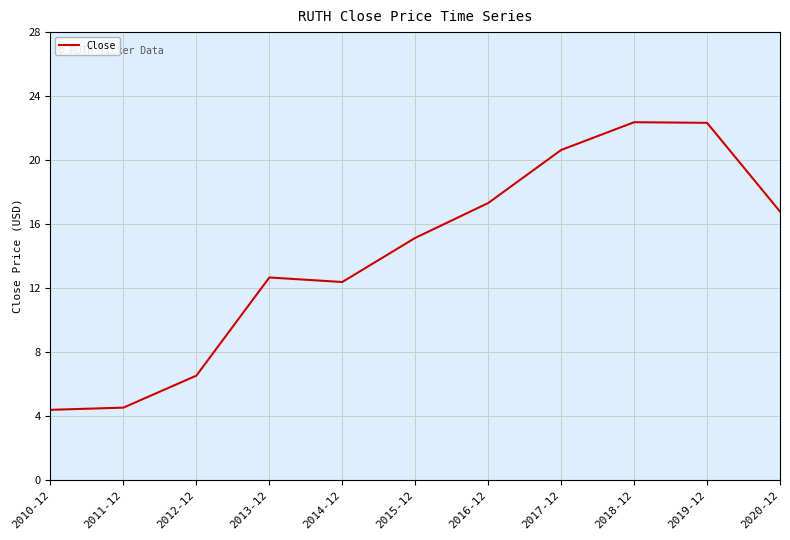

Which has a higher value, 2012-12 or 2014-12?

2014-12